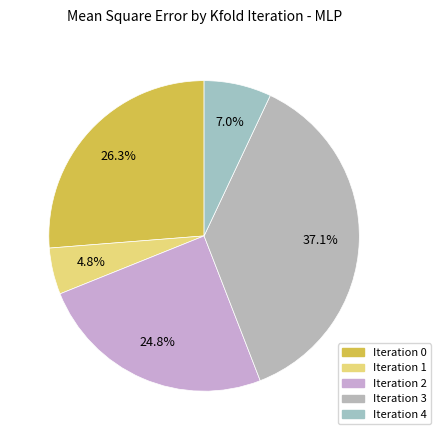

How many segments does this pie chart have?

5